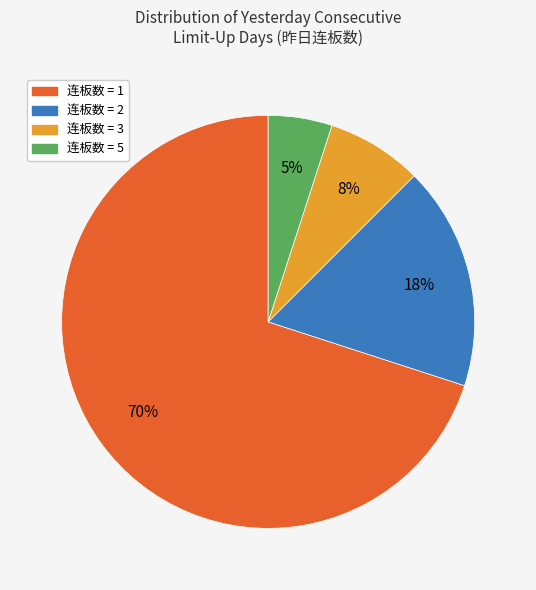

Count the number of slices in the pie.

4